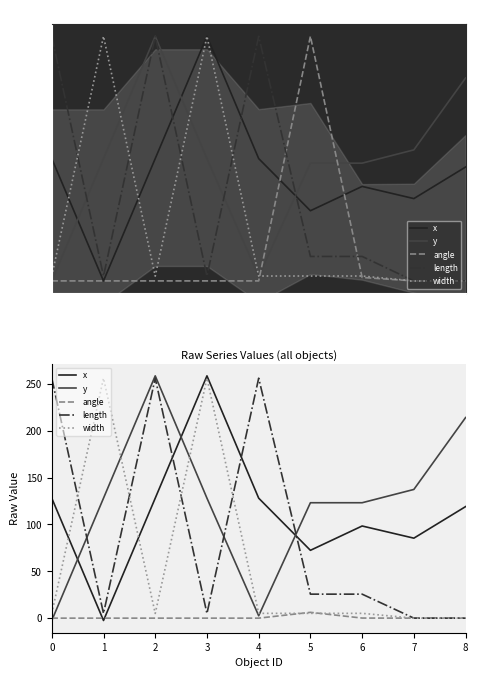

At which label is width closest to 128?

4